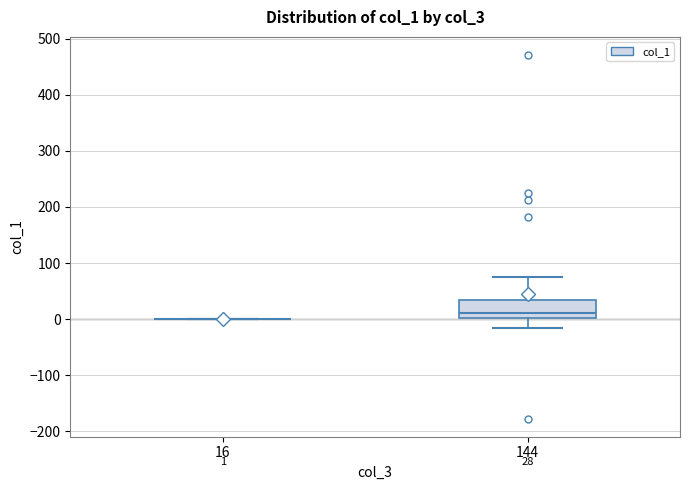

Comparing the boxes themselves (not the whiskers), which one is the tallest?

144